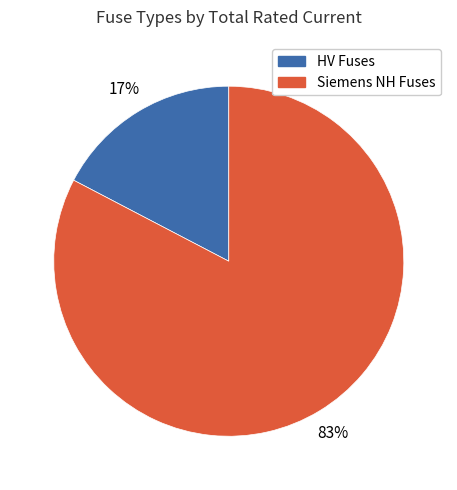

How many segments does this pie chart have?

2